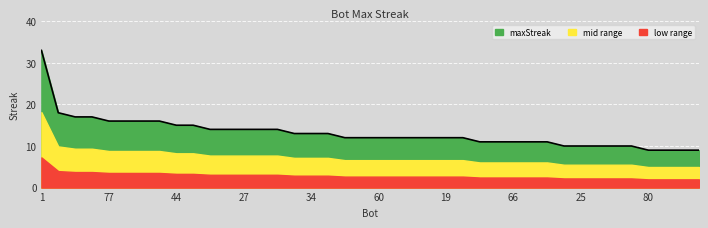

What is the greatest value displayed?

33